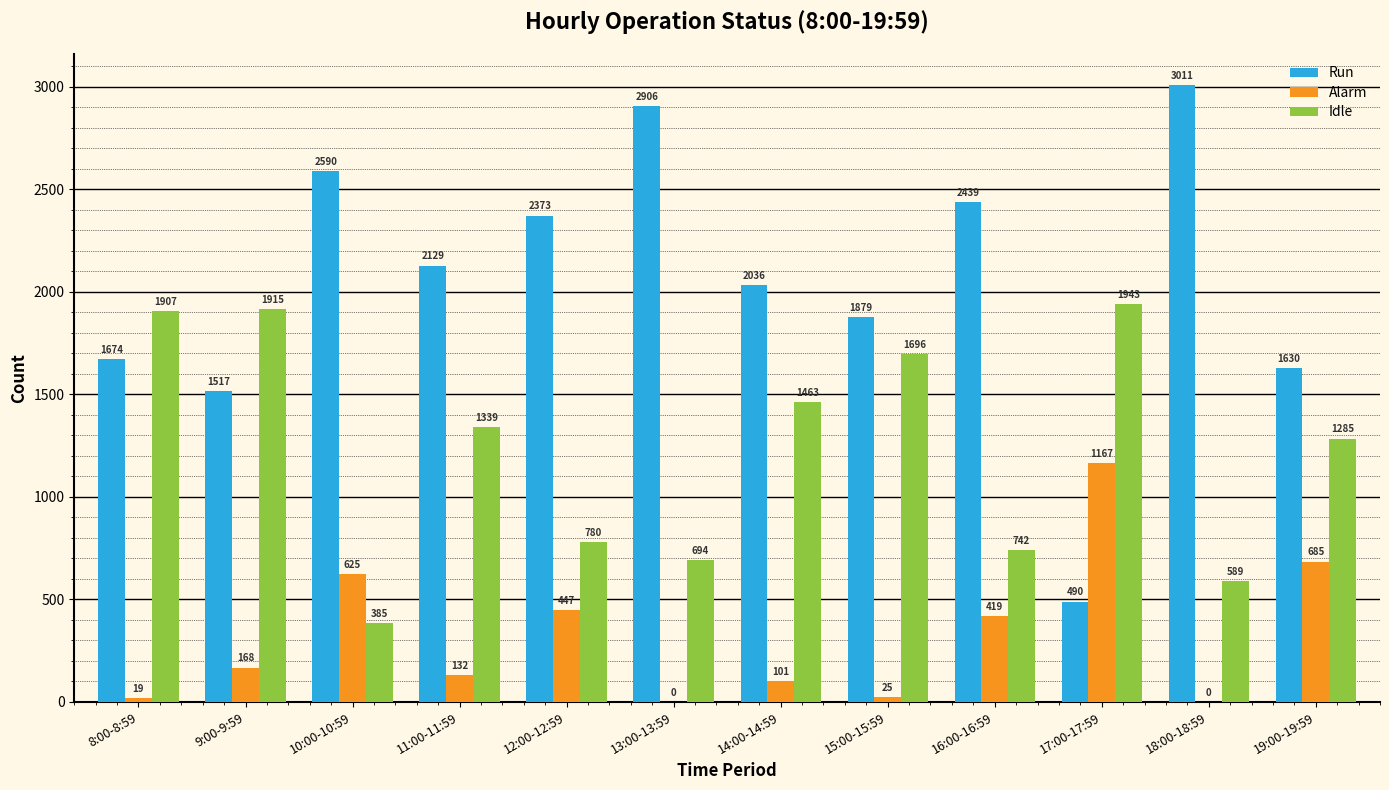

Which series changed the most between 9:00-9:59 and 18:00-18:59?

Run